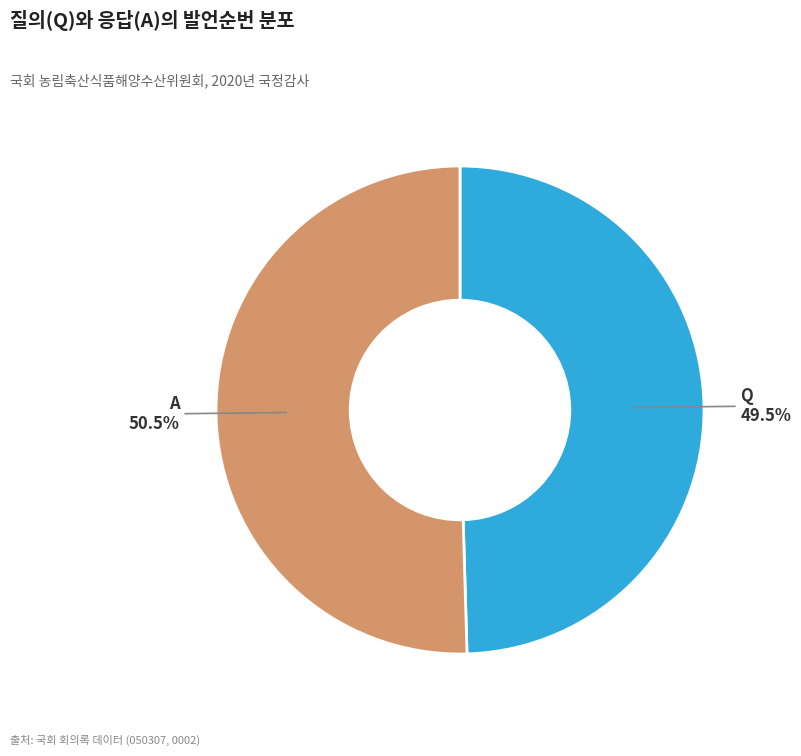

How many segments does this pie chart have?

2